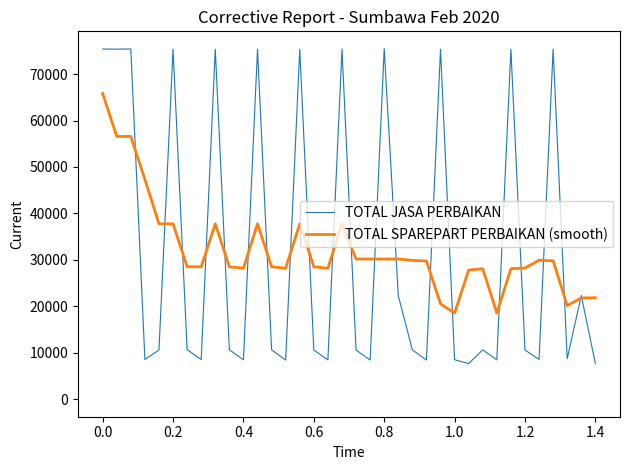

Count the number of data series in this chart.

2